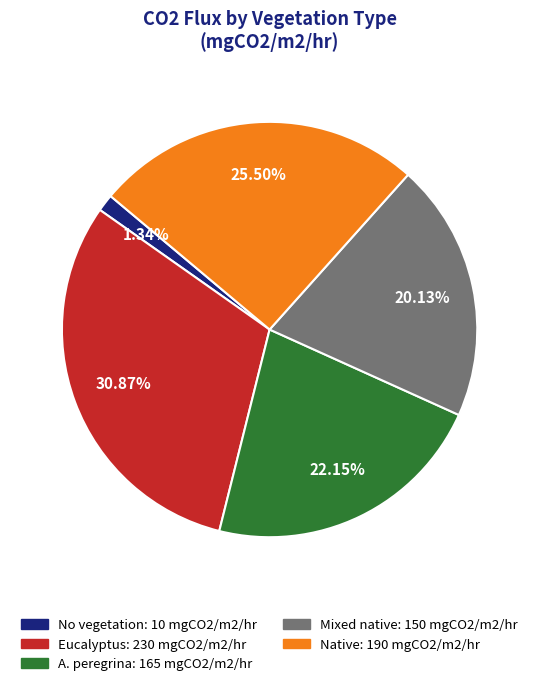

Does Native represent more than half of the total?

No